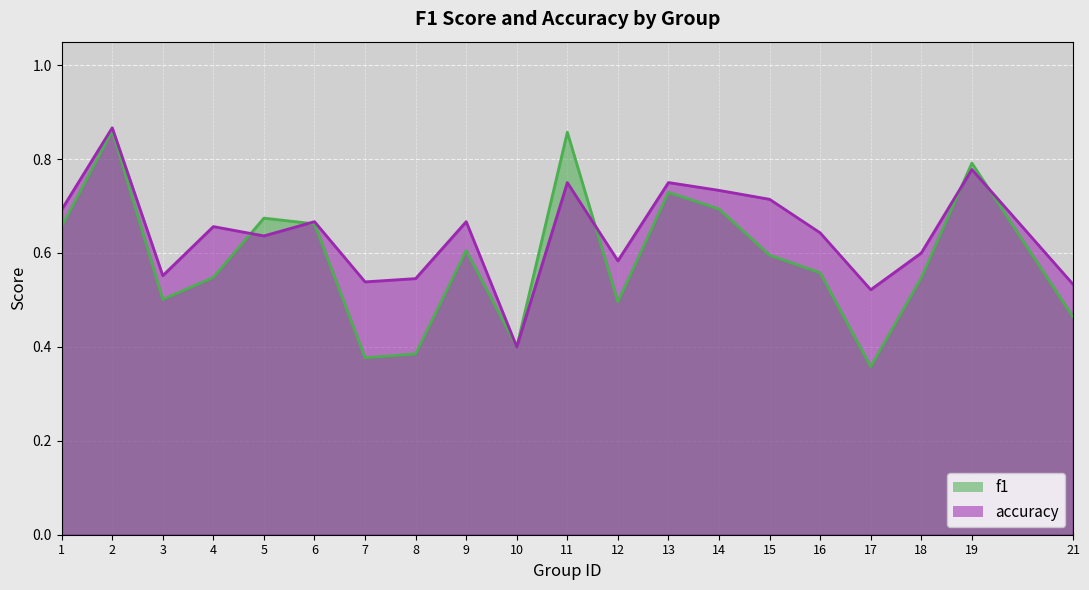

Which label corresponds to the largest value in the chart?

2